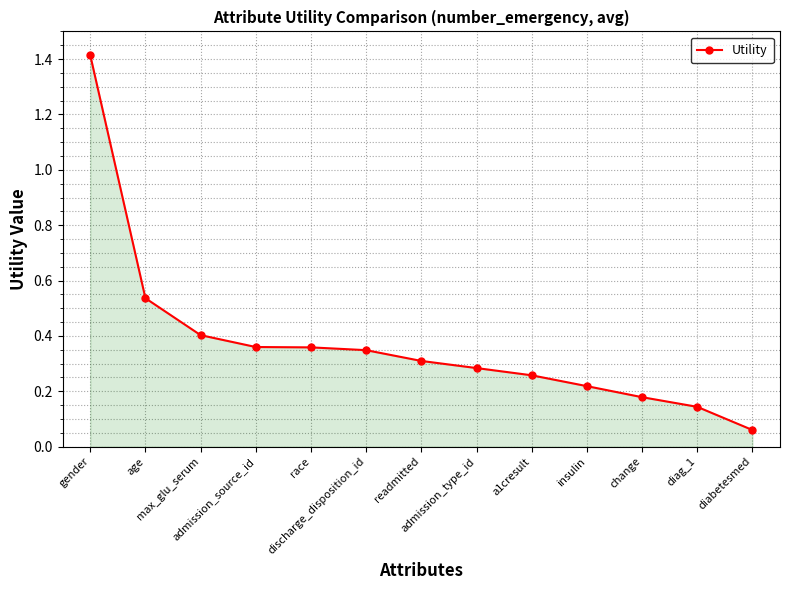

What is the sum of all values?

4.9